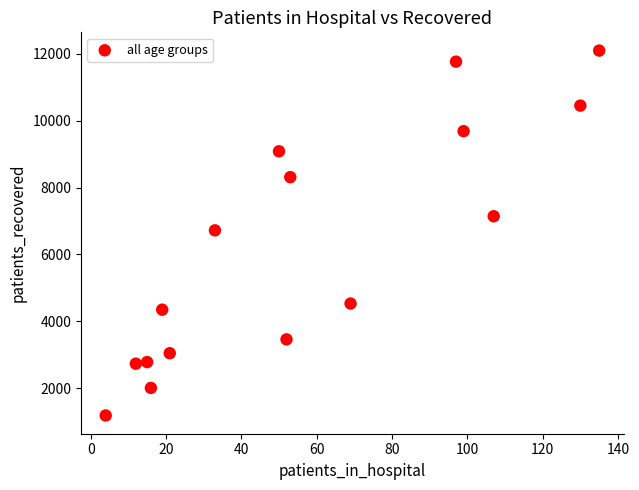

What is the range of Y values (max minus min)?

10914